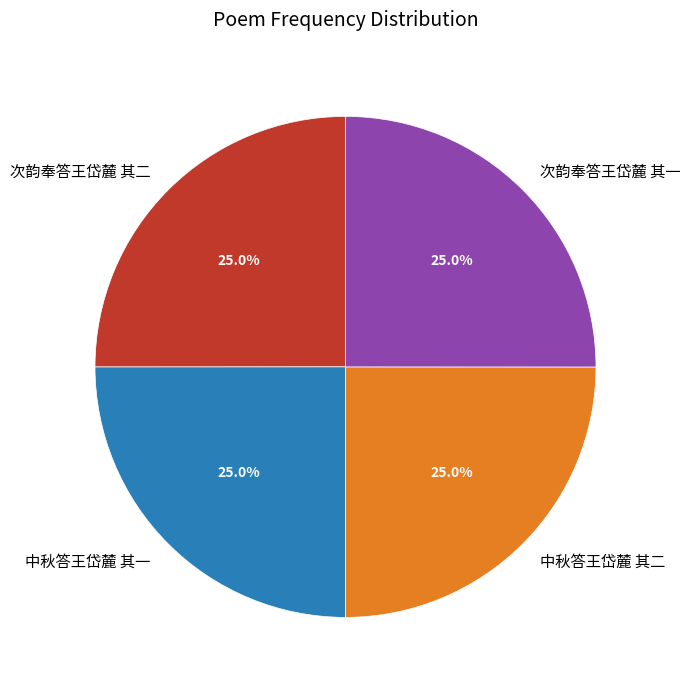

What percentage is the 次韵奉答王岱麓 其一 slice, to the nearest percent?

25%